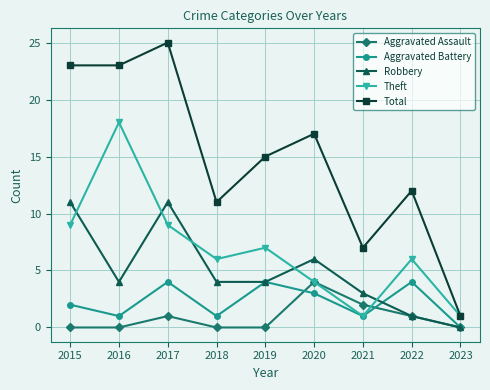

Reading right to left, transcribe all the data shown in this chart.

Aggravated Assault: 2023=0	2022=1	2021=2	2020=4	2019=0	2018=0	2017=1	2016=0	2015=0
Aggravated Battery: 2023=0	2022=4	2021=1	2020=3	2019=4	2018=1	2017=4	2016=1	2015=2
Robbery: 2023=0	2022=1	2021=3	2020=6	2019=4	2018=4	2017=11	2016=4	2015=11
Theft: 2023=1	2022=6	2021=1	2020=4	2019=7	2018=6	2017=9	2016=18	2015=9
Total: 2023=1	2022=12	2021=7	2020=17	2019=15	2018=11	2017=25	2016=23	2015=23